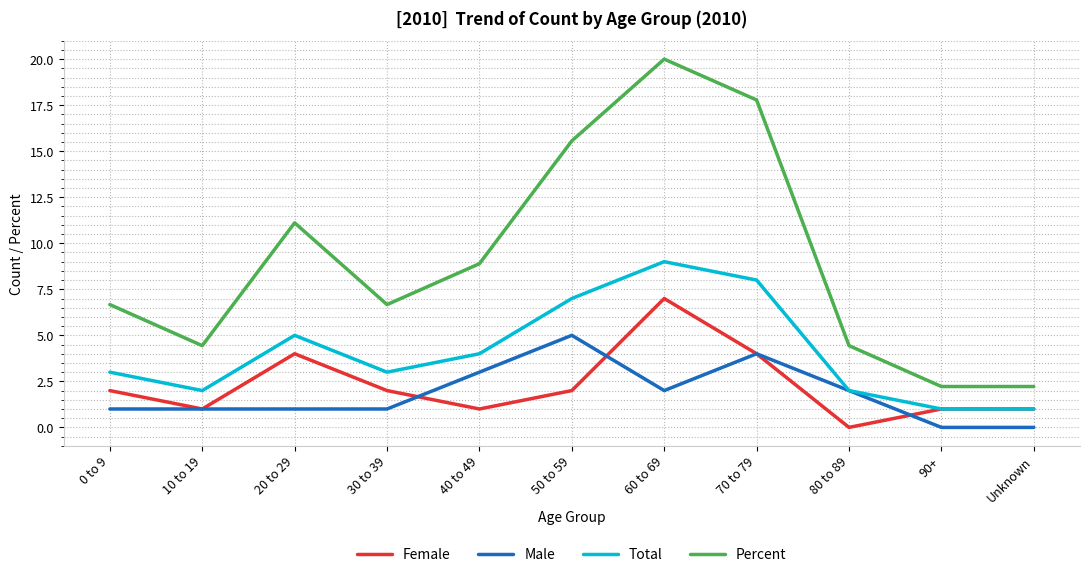

True or false: Percent and Female cross at least once.

False